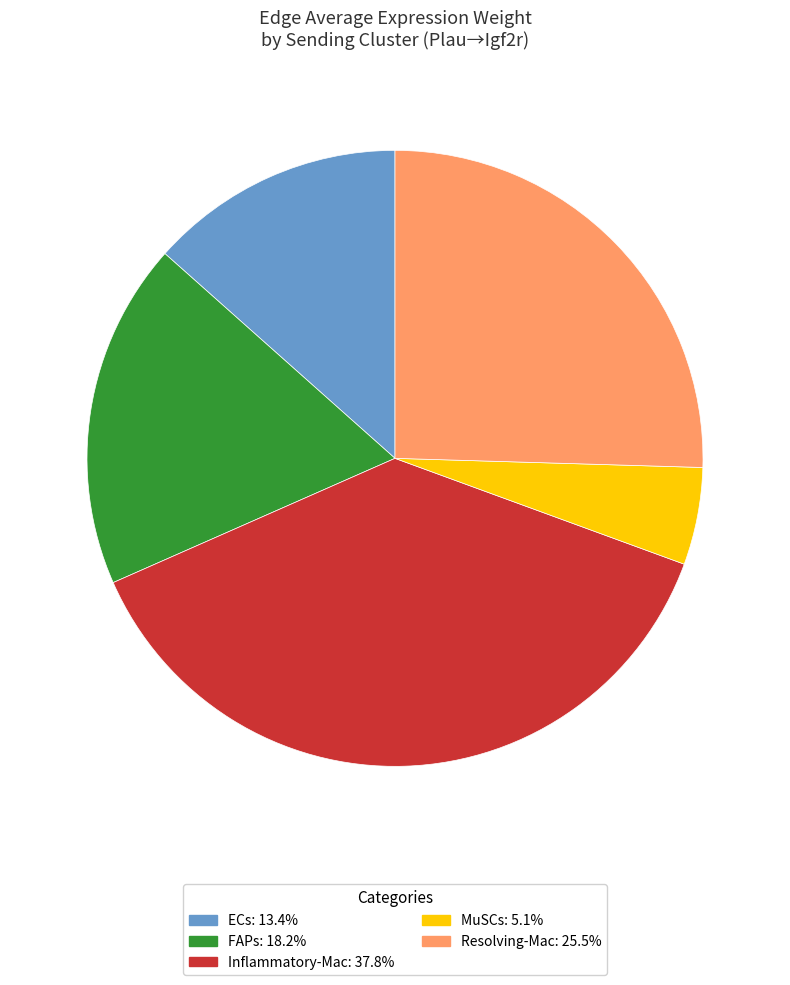

Is ECs the majority of the pie?

No